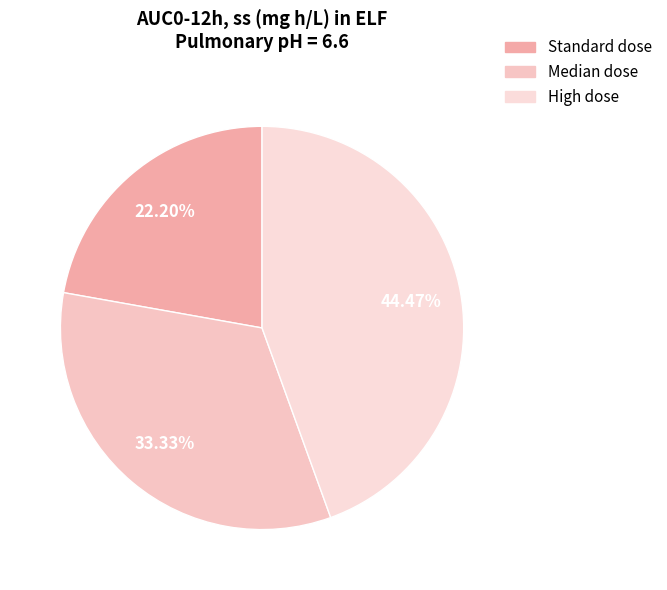

What is the change in value from Standard dose to High dose?

+3.0